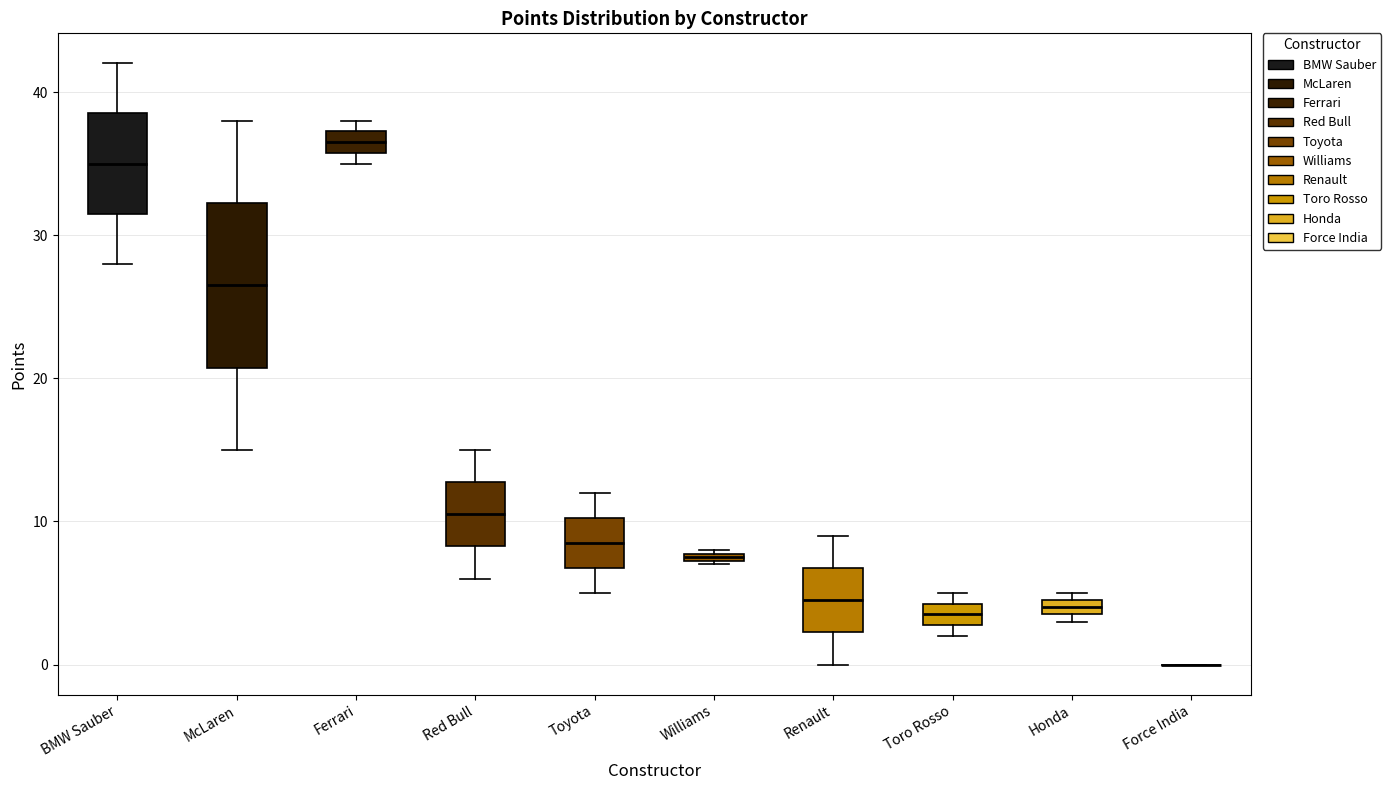

Where does the median line of the box for Toyota sit on the y-axis? The values are not printed on the chart, so give them approximately, as read against the axis.

9